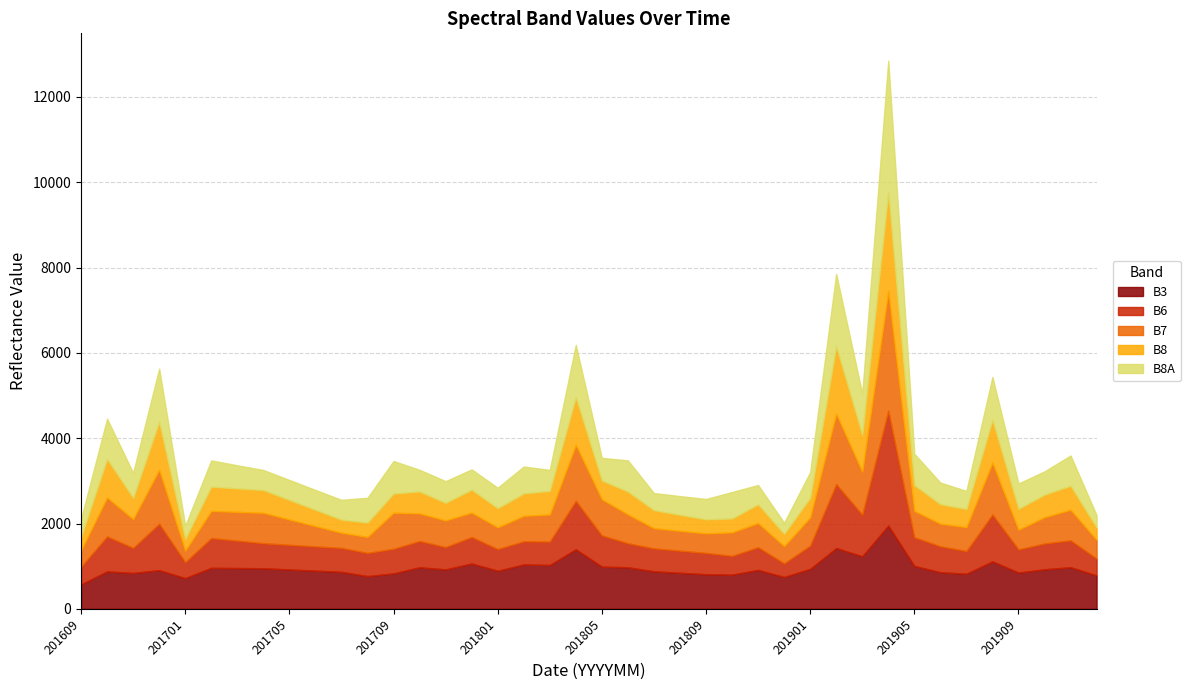

Where do B6 and B8 first cross each other?

201609 and 201610